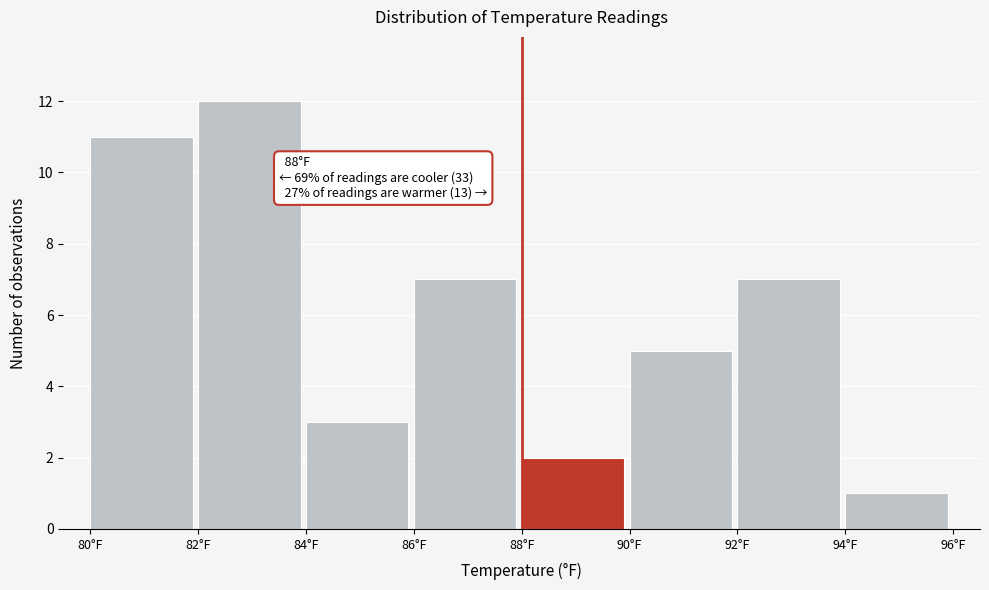

Over which range of the x-axis is the bar tallest?

82 to 84